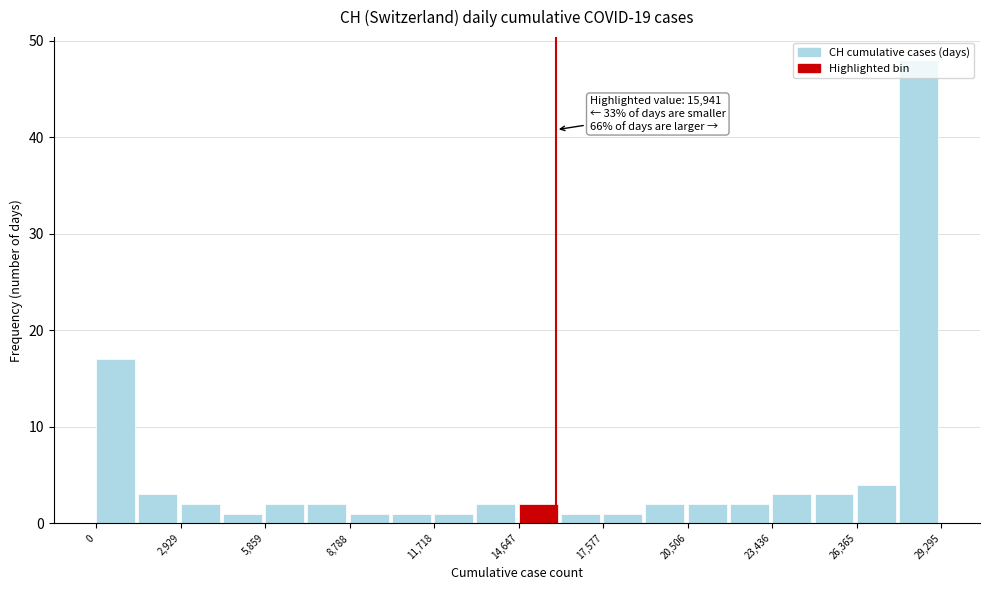

Around what value on the x-axis is the tallest bar? Give the approximate position of its centre, as read against the axis.

28500